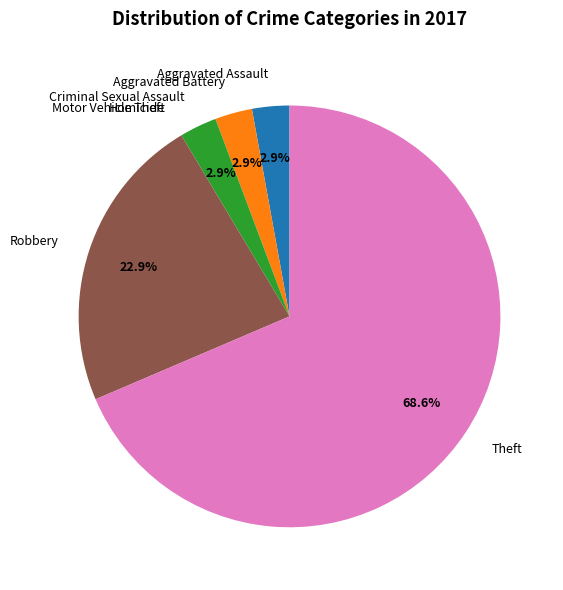

Which slice is the largest?

Theft